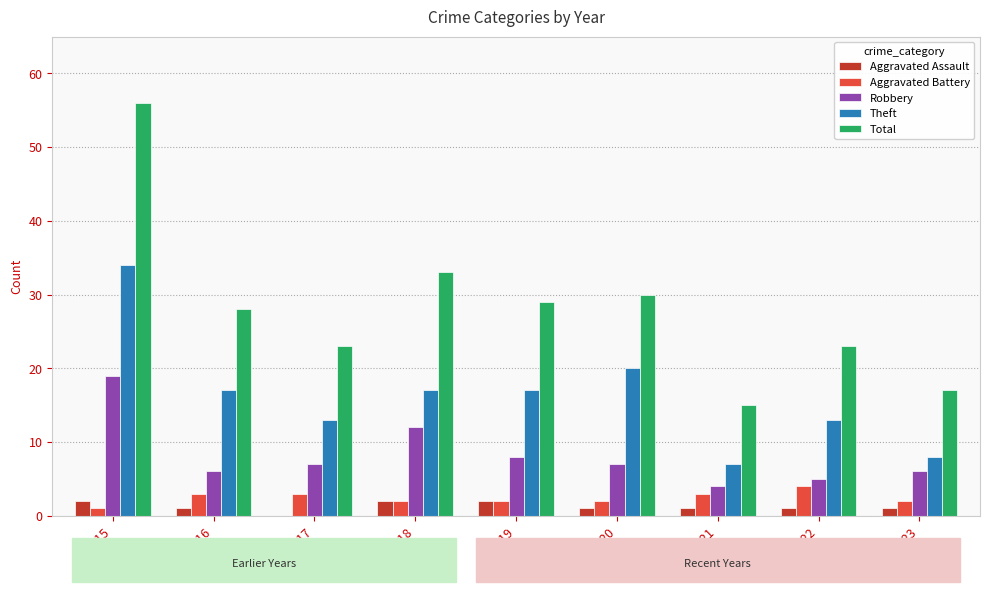

What is the approximate value of Aggravated Assault at 2016?

1